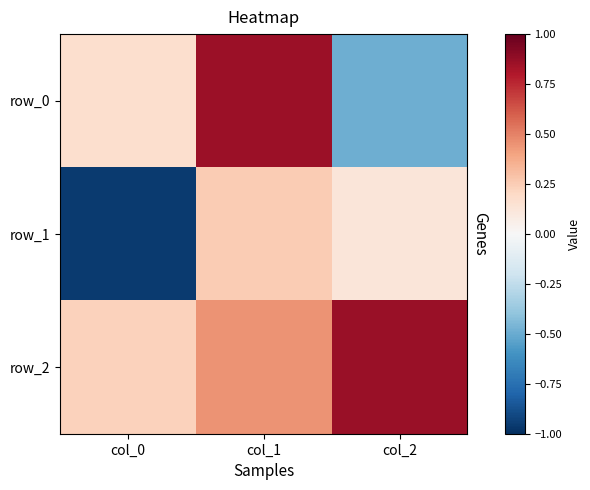

Which category has the highest value across all series?

col_2